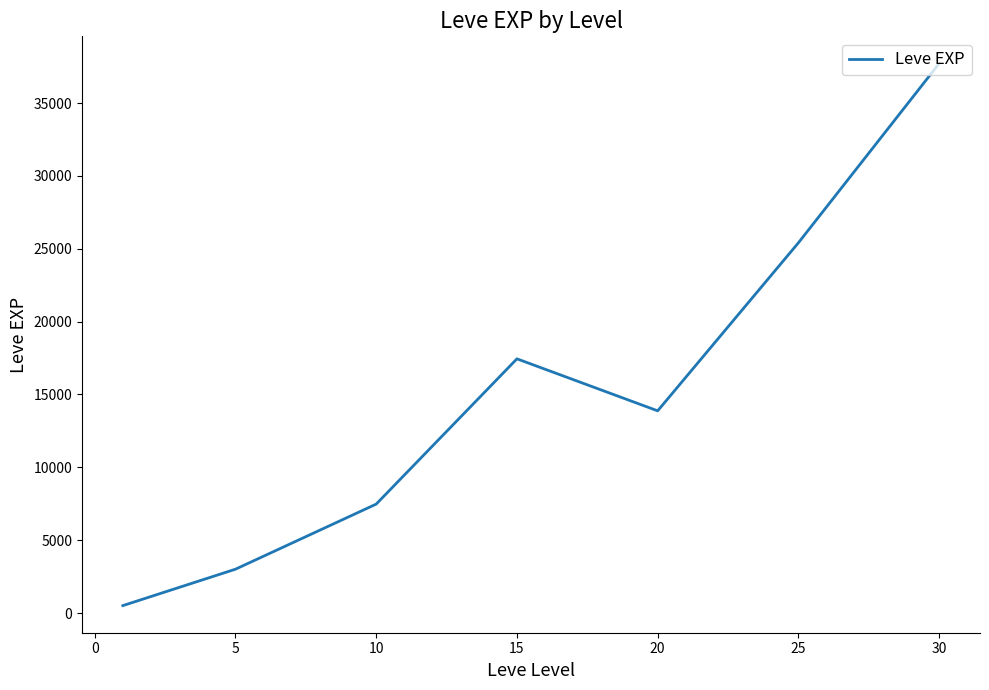

Does the chart display data point markers on the line(s)?

No